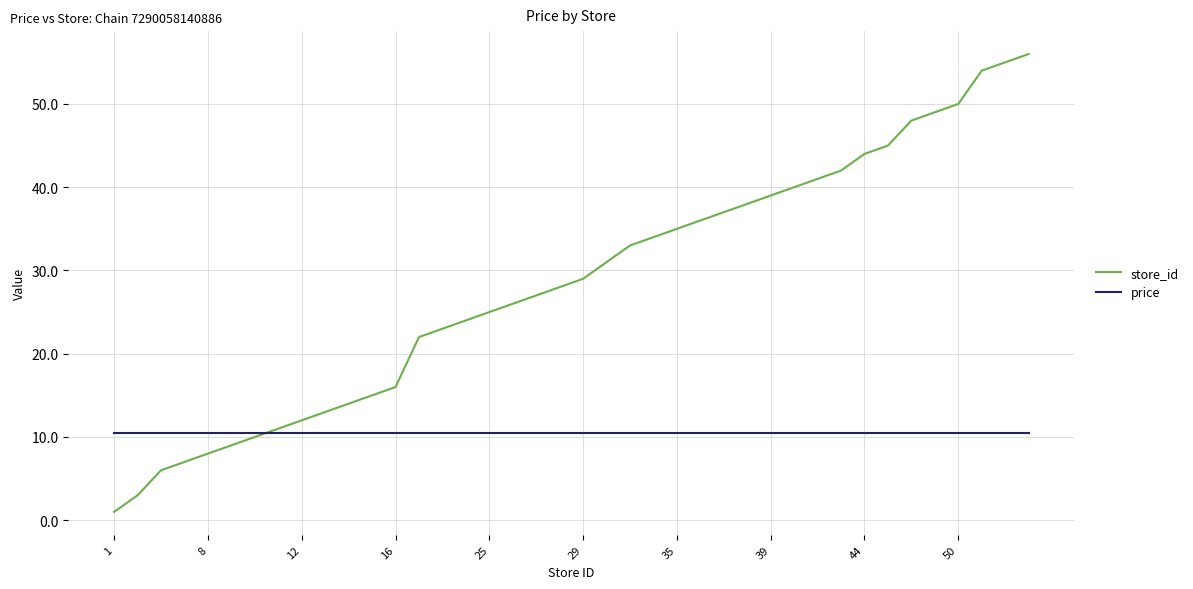

List the series in order of their peak value, lowest first.

price, store_id